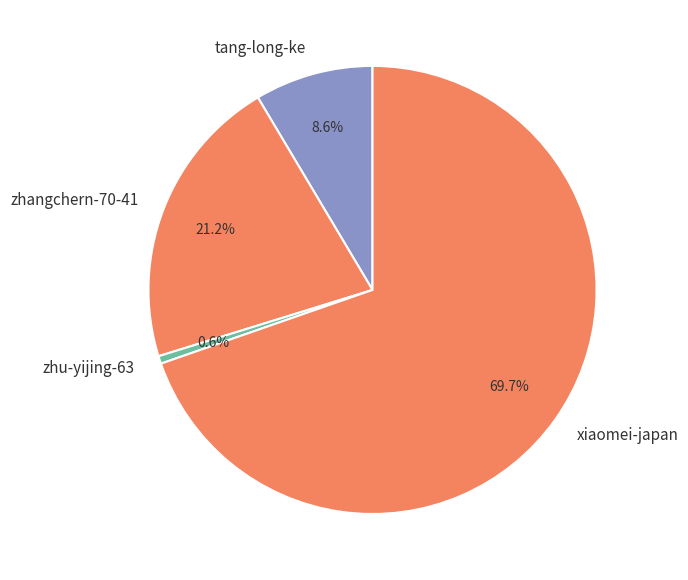

Between zhu-yijing-63 and zhangchern-70-41, which is larger?

zhangchern-70-41